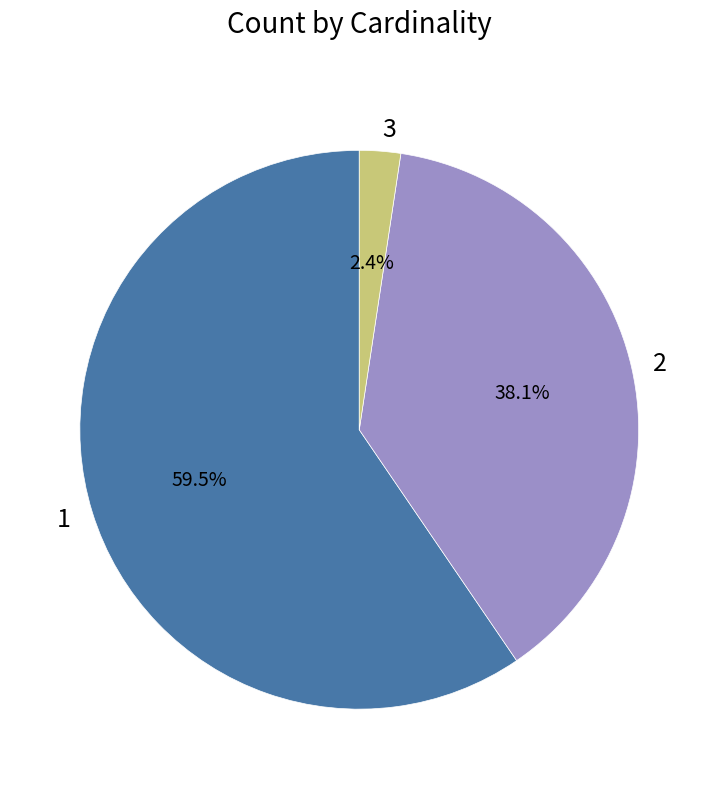

What portion of the pie excludes 3?

97.6%